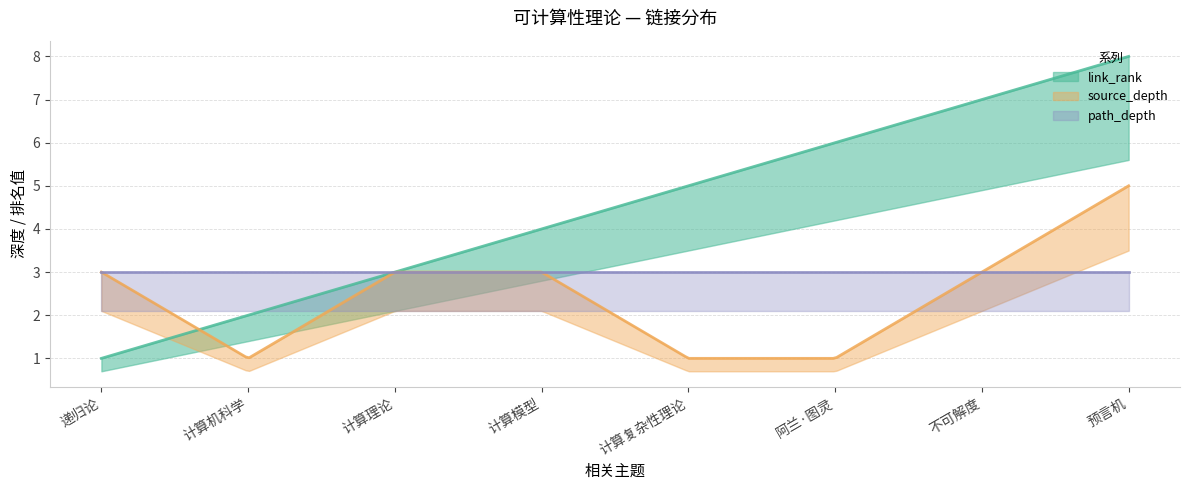

Reading left to right, list all the values displayed in this chart.

link_rank: 1	2	3	4	5	6	7	8
source_depth: 3	1	3	3	1	1	3	5
path_depth: 3	3	3	3	3	3	3	3